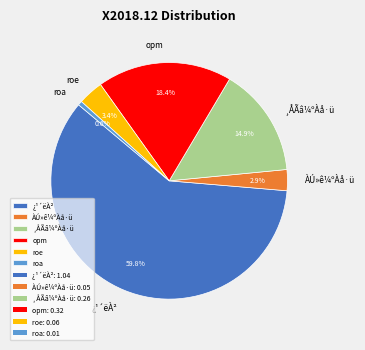

What is the total percentage of ¿¹´ëÀ² and opm?

78.2%